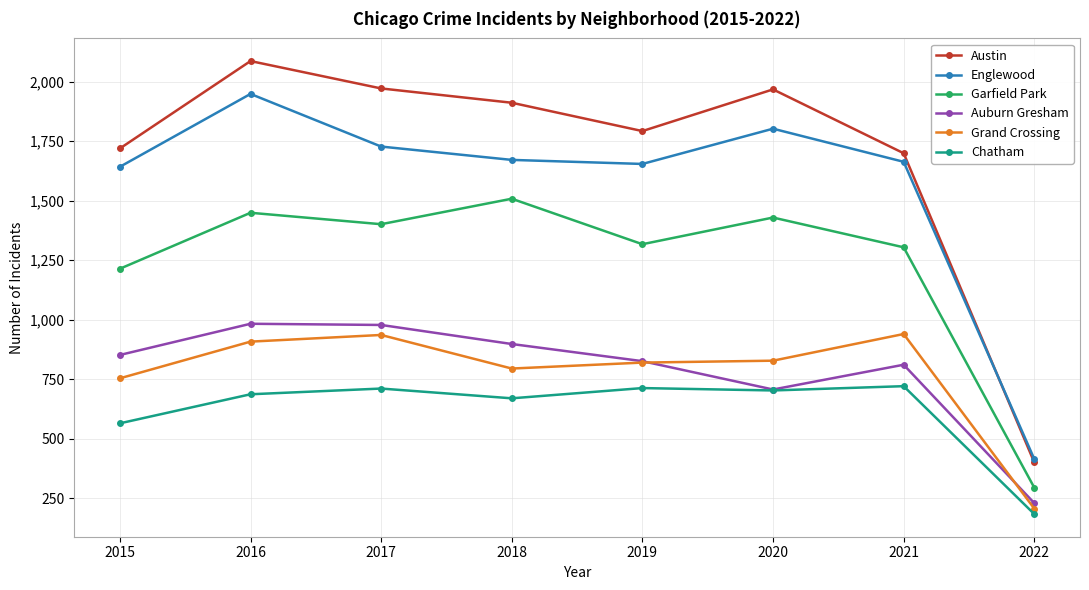

At which label does Auburn Gresham reach its minimum?

2022